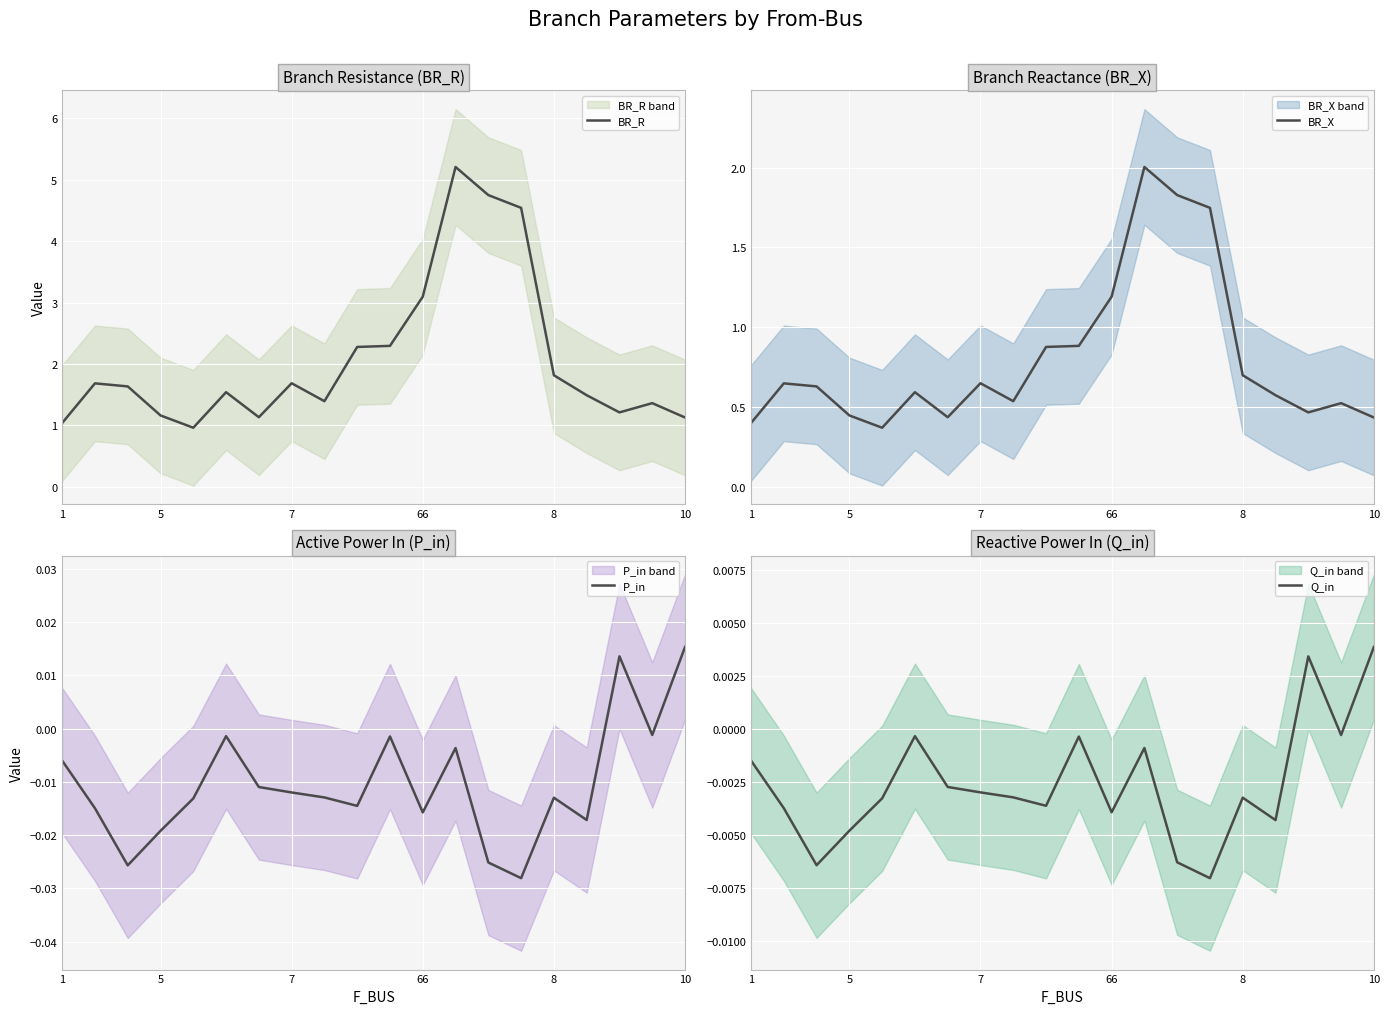

The value of BR_R at 5 is 2.0. True or false?

False